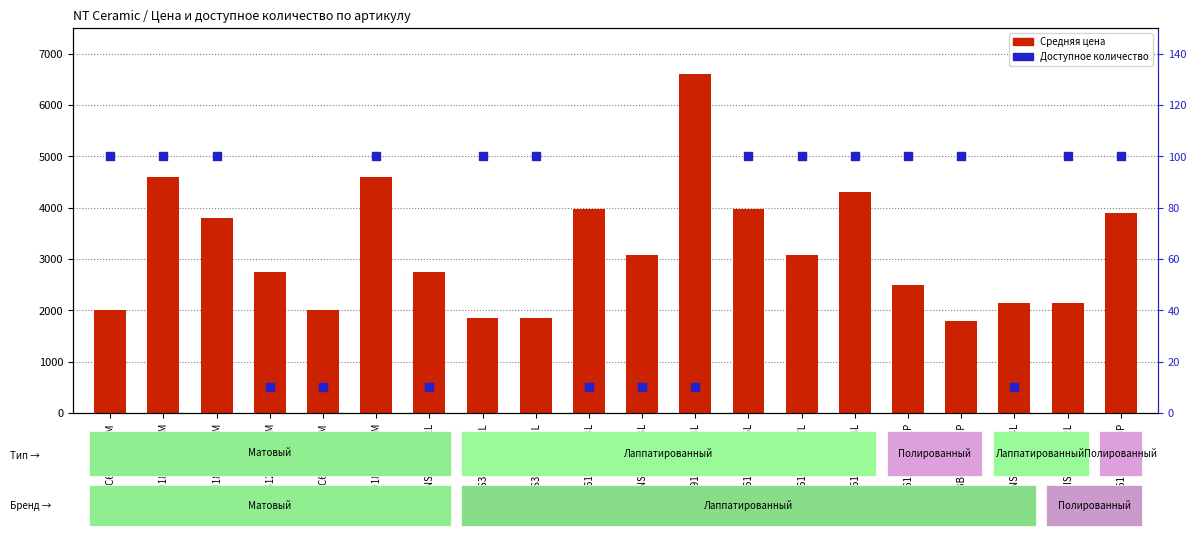

Is the value of Доступное количество at IS6NTT9042L greater than the value of Средняя цена at IS6NTT9042L?

No